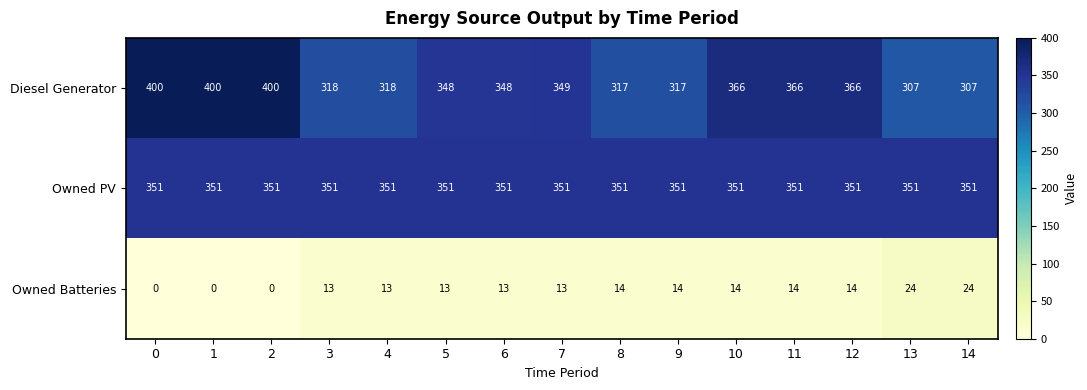

What is the maximum value for Diesel Generator?

400